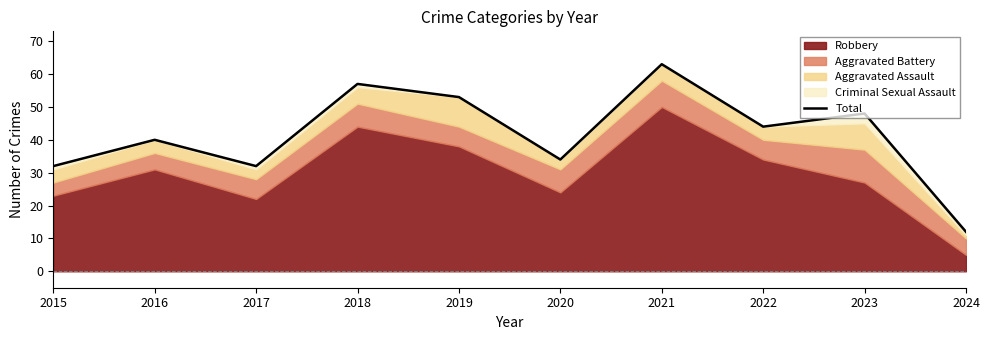

Does the chart have visible grid lines?

No